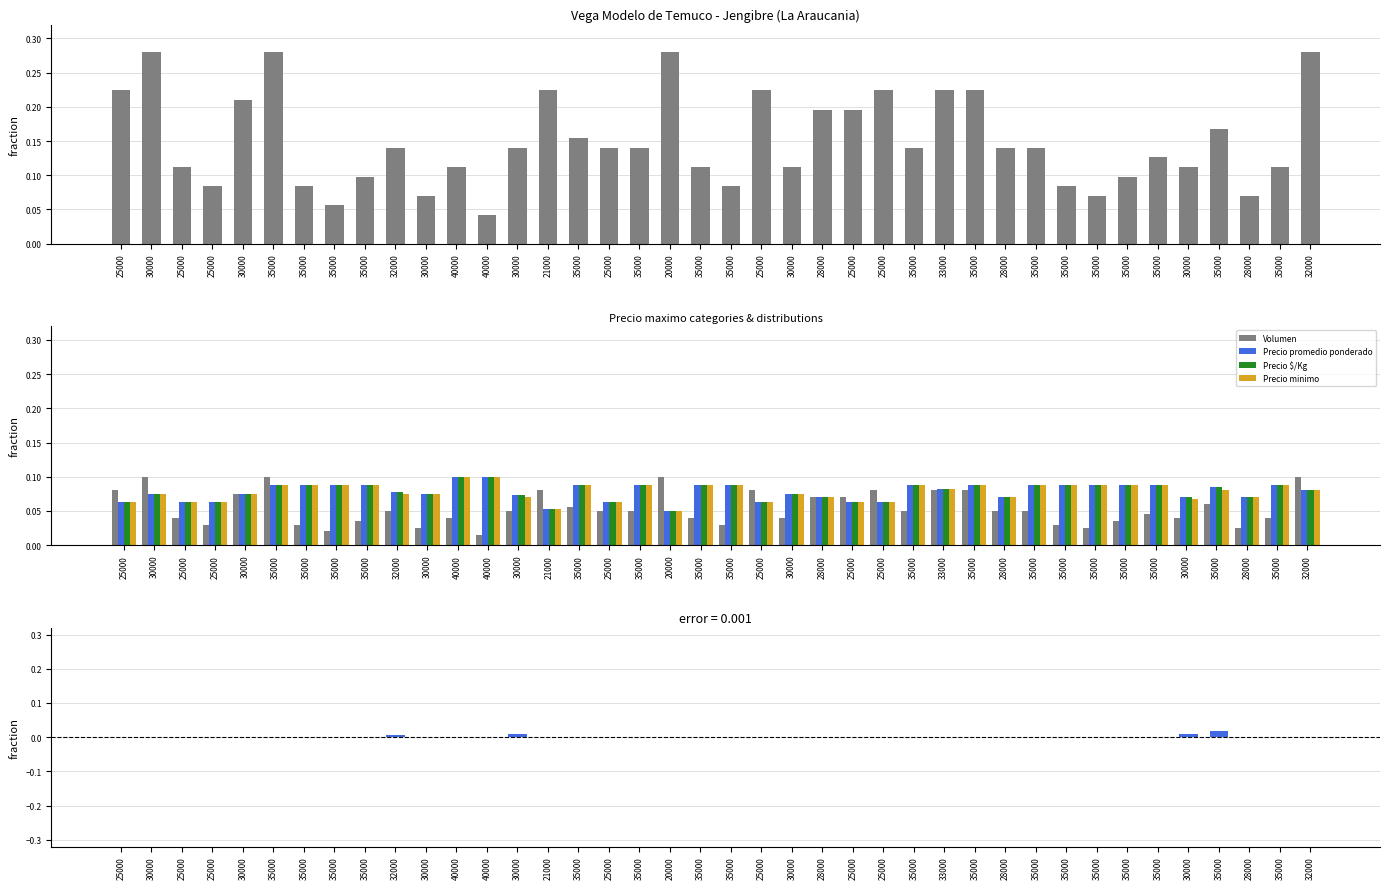

List the labels in order of Precio promedio ponderado value, largest first.

40000, 40000, 35000, 35000, 35000, 35000, 35000, 35000, 35000, 35000, 35000, 35000, 35000, 35000, 35000, 35000, 35000, 35000, 35000, 33000, 32000, 32000, 30000, 30000, 30000, 30000, 30000, 30000, 28000, 28000, 28000, 25000, 25000, 25000, 25000, 25000, 25000, 25000, 21000, 20000